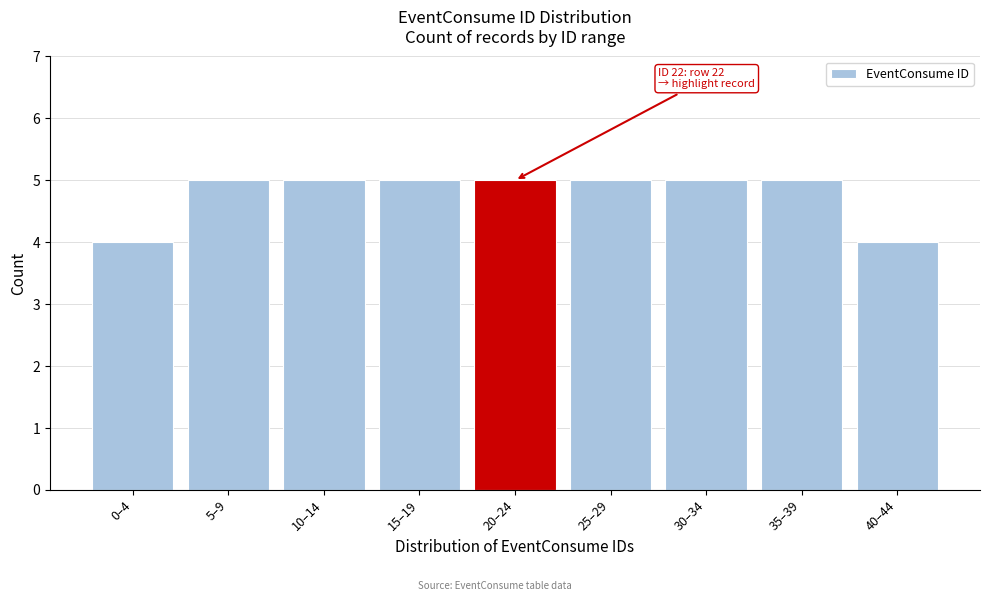

Reading left to right, transcribe all the data shown in this chart.

0–4=4	5–9=5	10–14=5	15–19=5	20–24=5	25–29=5	30–34=5	35–39=5	40–44=4